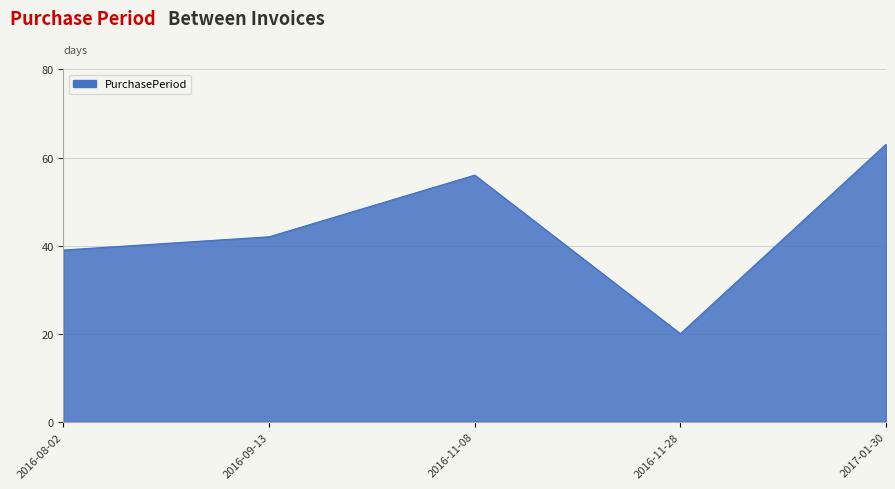

Approximately how many times larger is the value at 2016-11-28 compared to 2017-01-30?

0.3